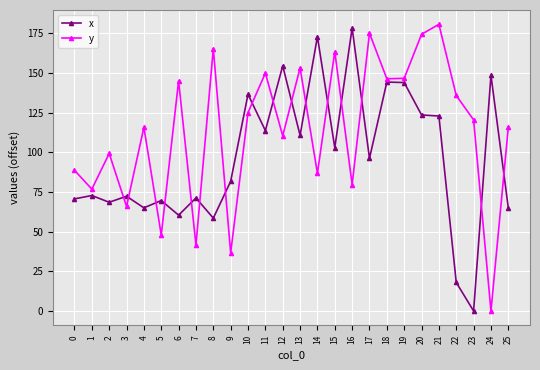

At which category does the chart reach its peak across all series?

21